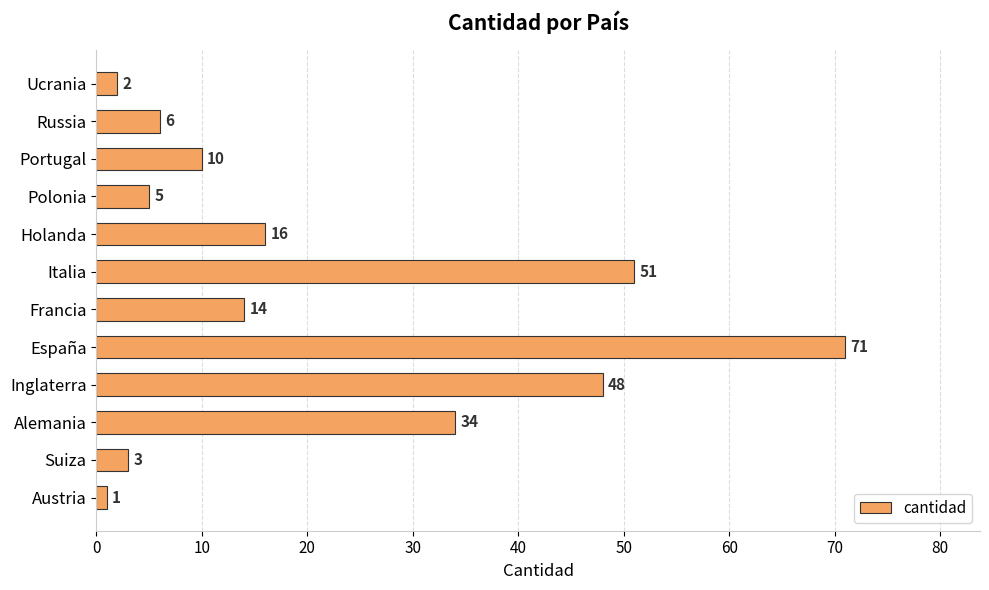

List the labels in order of value, largest first.

España, Italia, Inglaterra, Alemania, Holanda, Francia, Portugal, Russia, Polonia, Suiza, Ucrania, Austria